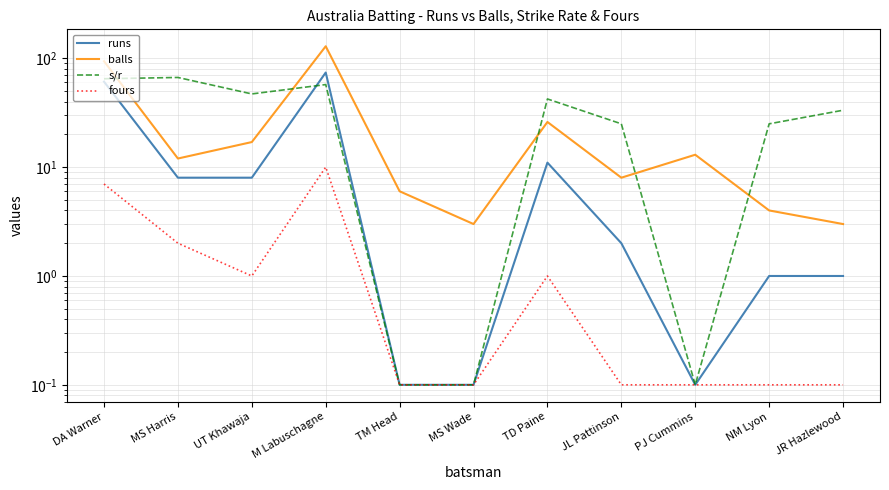

True or false: fours and balls cross at least once.

False